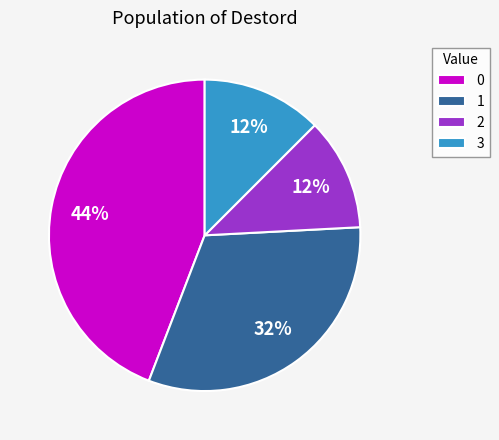

Is there a majority slice in this chart?

No